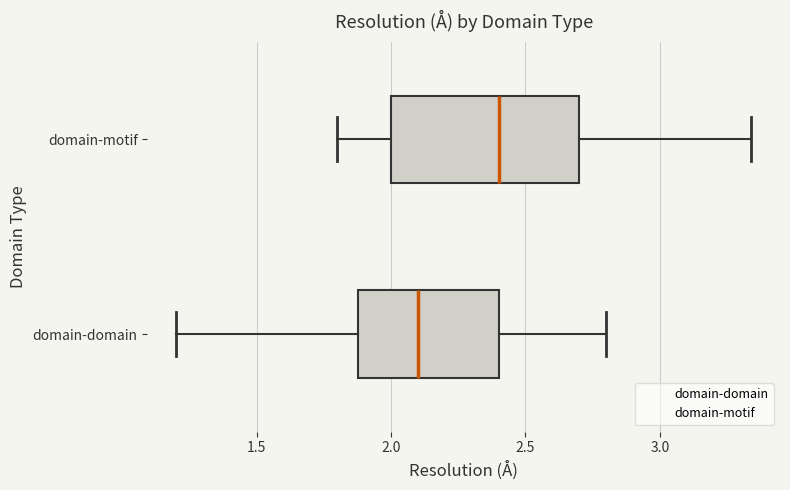

Reading bottom to top, transcribe this box plot: for each box, give where its median line is, the range the box spans, and where its two whiskers end, as read against the x-axis. The values are not printed on the chart, so give them approximately, as read against the axis.

domain-domain: median 2.10, box 1.90 to 2.40, whiskers 1.20 to 2.80
domain-motif: median 2.40, box 2.00 to 2.70, whiskers 1.80 to 3.35